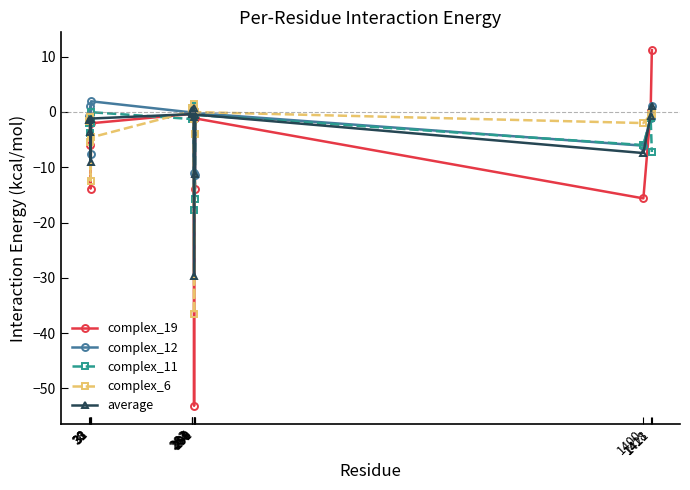

What is the minimum value shown in the chart?

-53.2